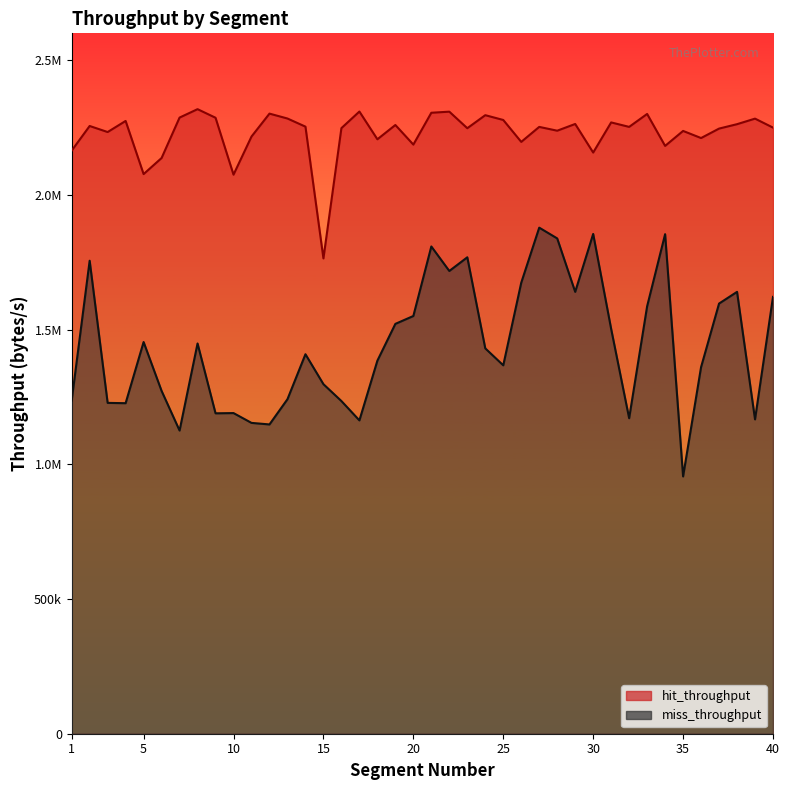

At which label does hit_throughput first exceed 2252727?

2